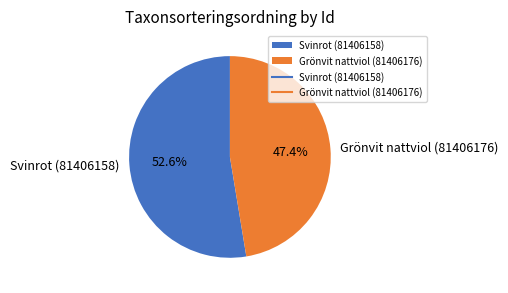

Which category has the smallest portion of the pie?

Grönvit nattviol (81406176)